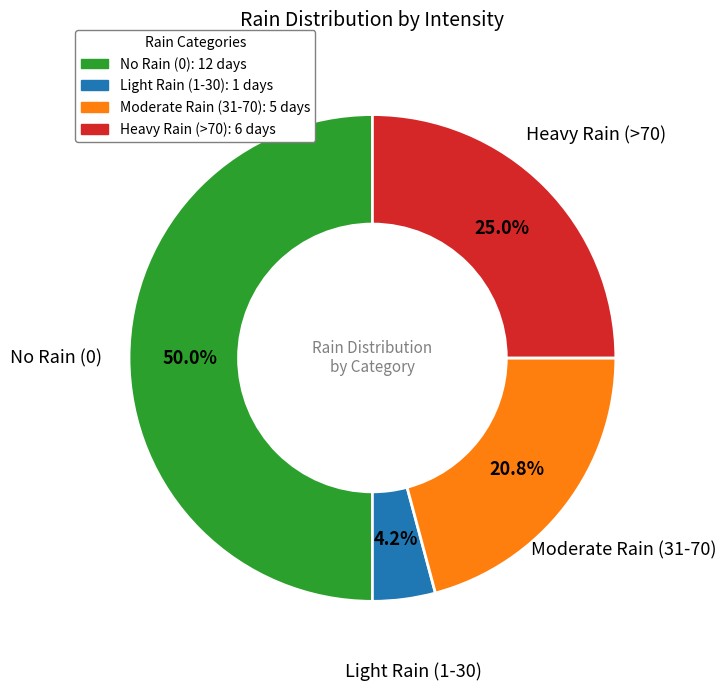

Which slice is the smallest?

Light Rain (1-30): 1 days